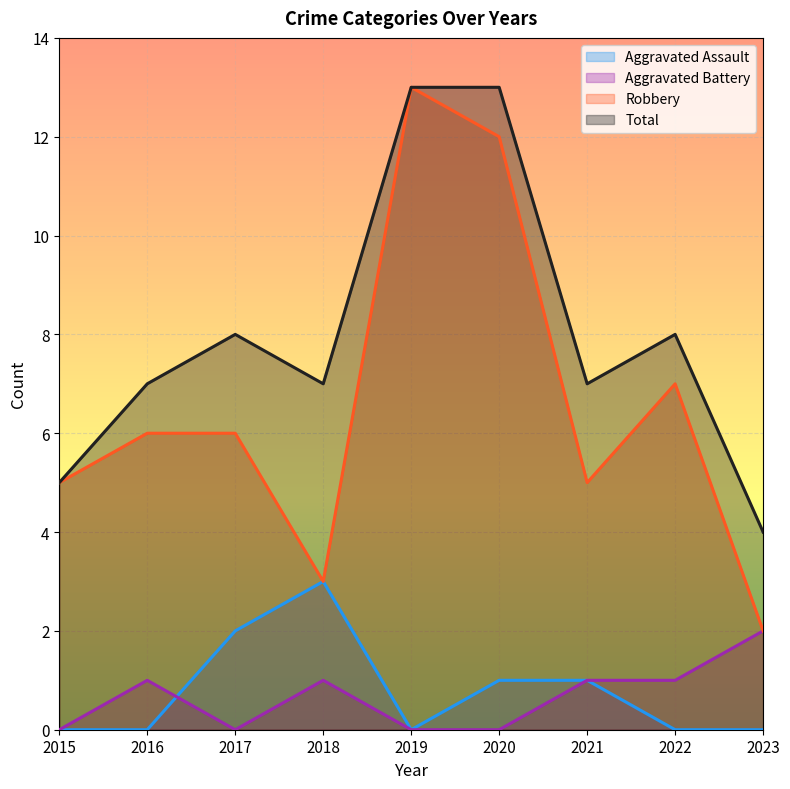

Which series has the widest spread of values?

Robbery